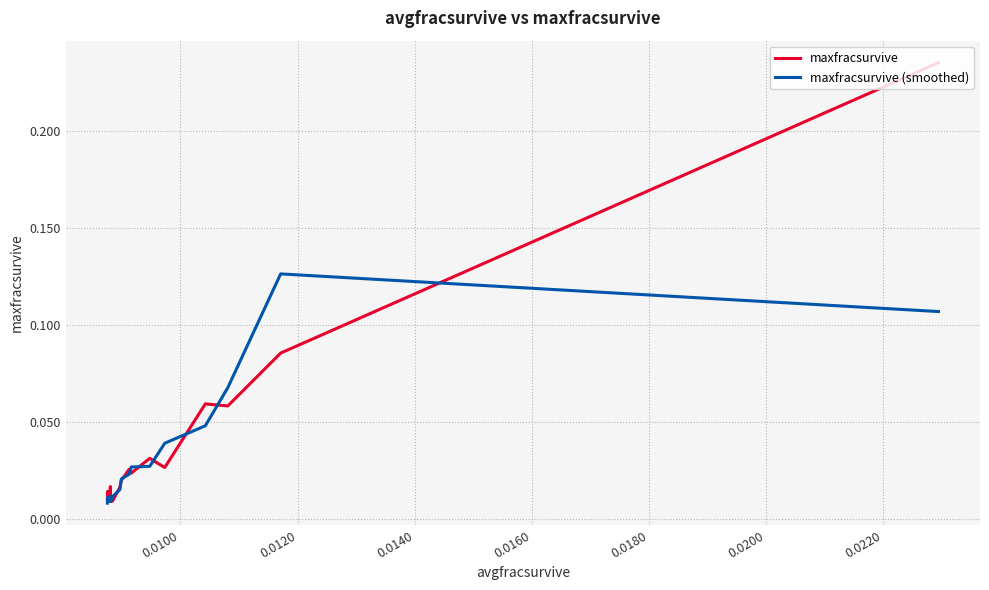

Rank the series by their maximum value, from lowest to highest.

maxfracsurvive (smoothed), maxfracsurvive